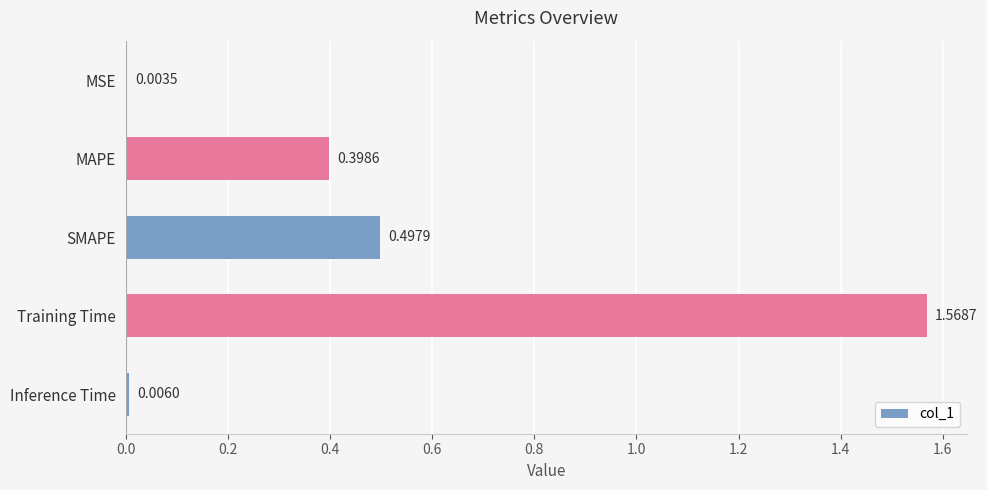

What is the average value?

0.5